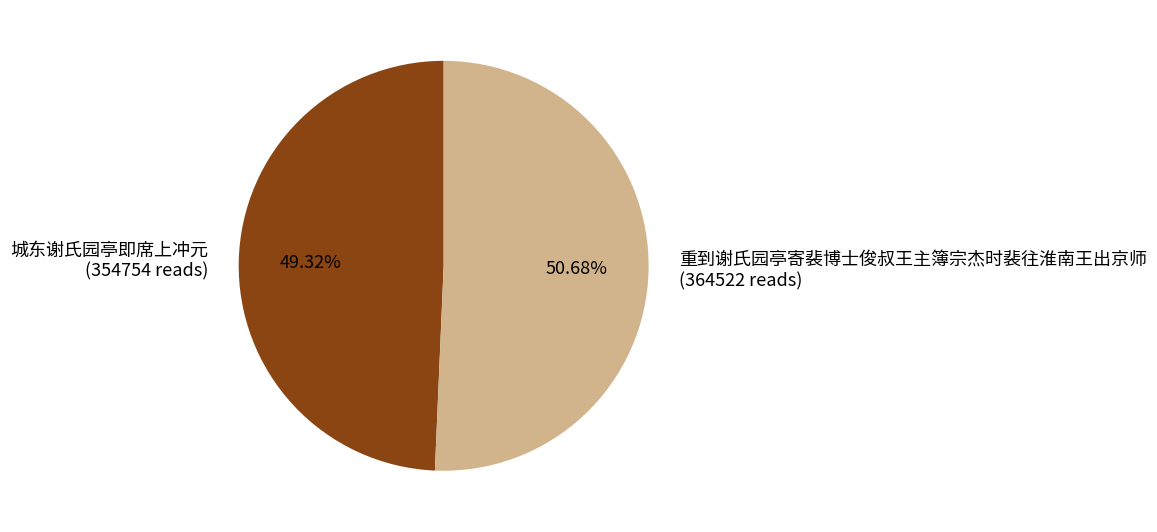

To the nearest percent, what portion does 重到谢氏园亭寄裴博士俊叔王主簿宗杰时裴往淮南王出京师 represent?

51%